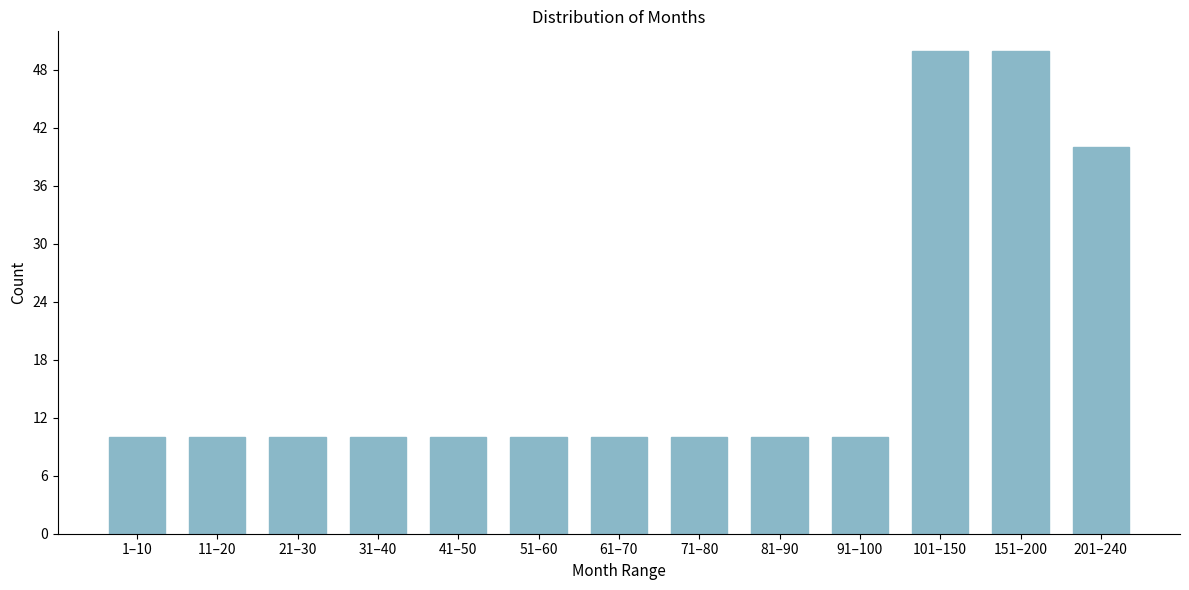

Reading right to left, what are all the values shown in this chart?

201–240=40	151–200=50	101–150=50	91–100=10	81–90=10	71–80=10	61–70=10	51–60=10	41–50=10	31–40=10	21–30=10	11–20=10	1–10=10